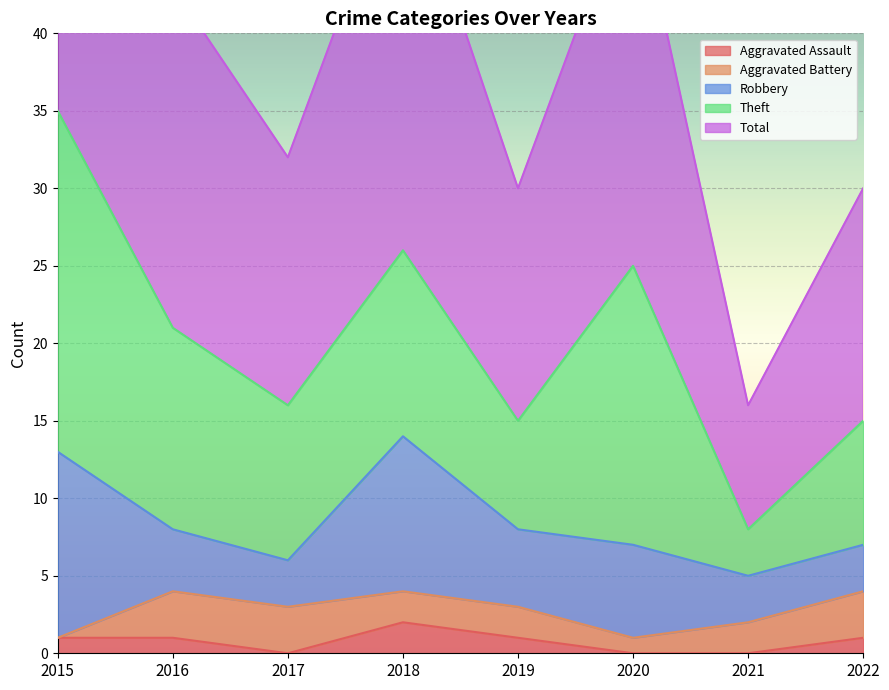

How many lines are shown in the chart?

5